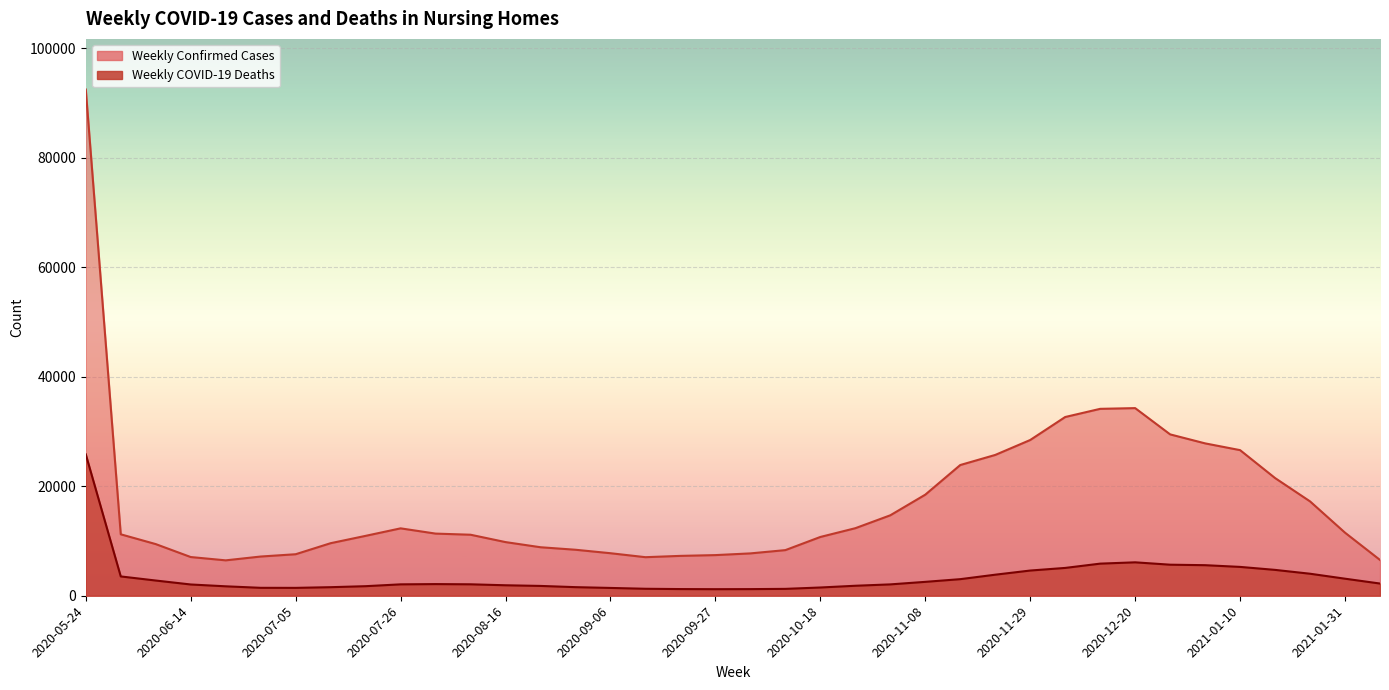

What is the highest value of the Weekly Confirmed Cases series?

92440